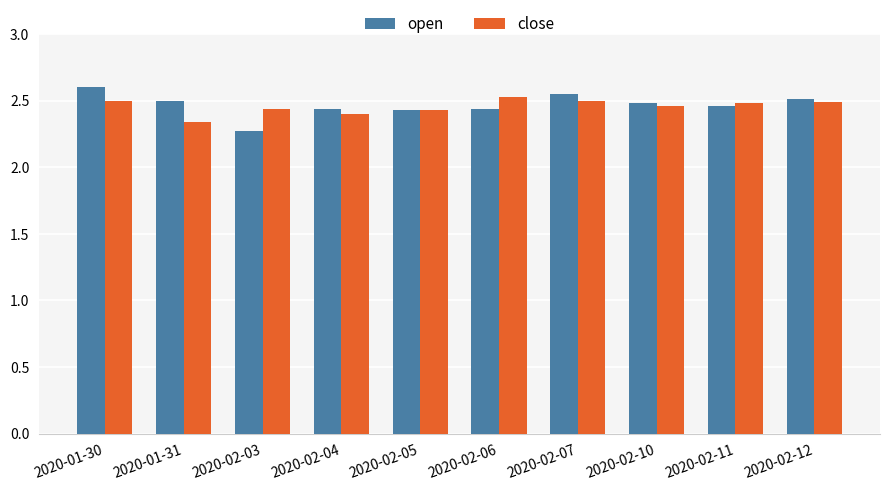

What is the total value across all series at 2020-02-12?

5.0